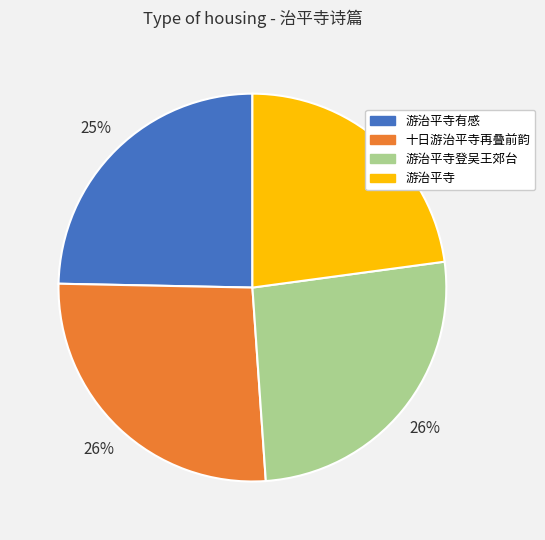

To the nearest percent, what is the average slice percentage?

25%